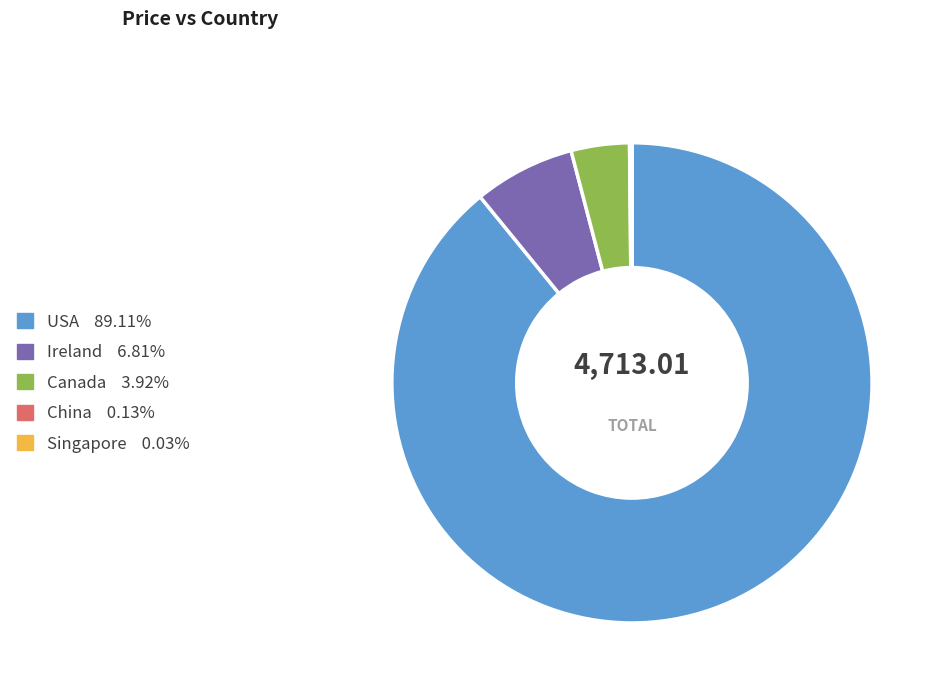

Does any single category account for the majority?

Yes